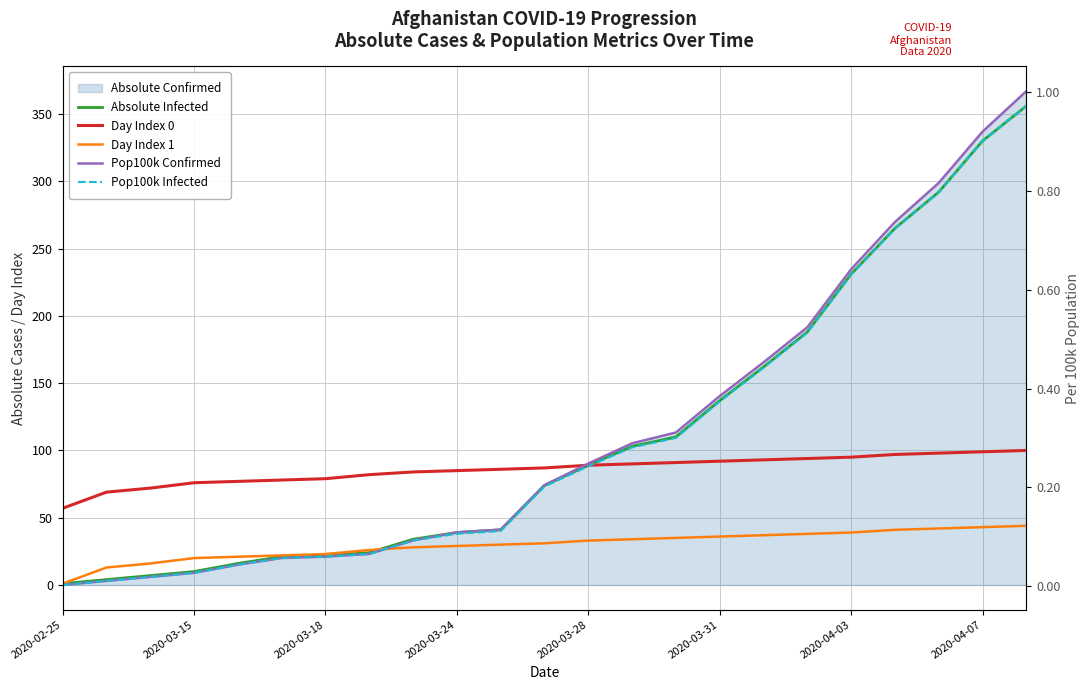

Which series has the largest range (max minus min)?

Absolute Infected